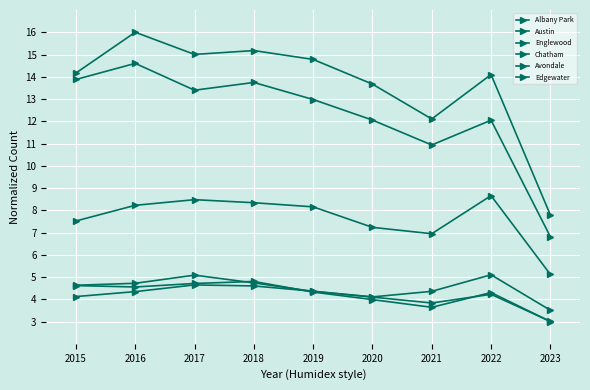

Is this an area chart (filled region under the line)?

No